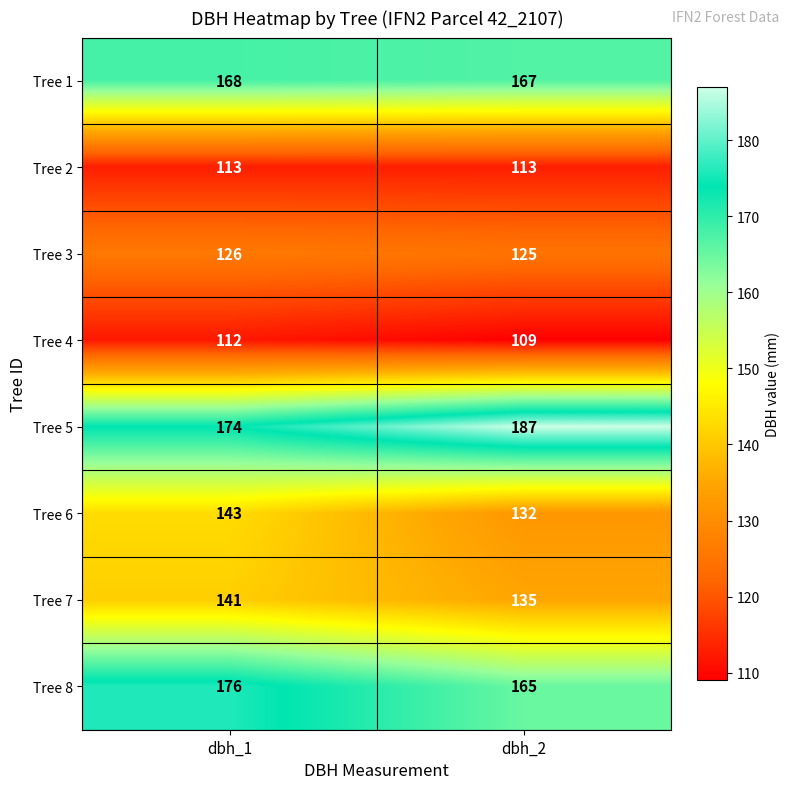

Reading right to left, what are all the values shown in this chart?

Tree 1: 167	168
Tree 2: 113	113
Tree 3: 125	126
Tree 4: 109	112
Tree 5: 187	174
Tree 6: 132	143
Tree 7: 135	141
Tree 8: 165	176